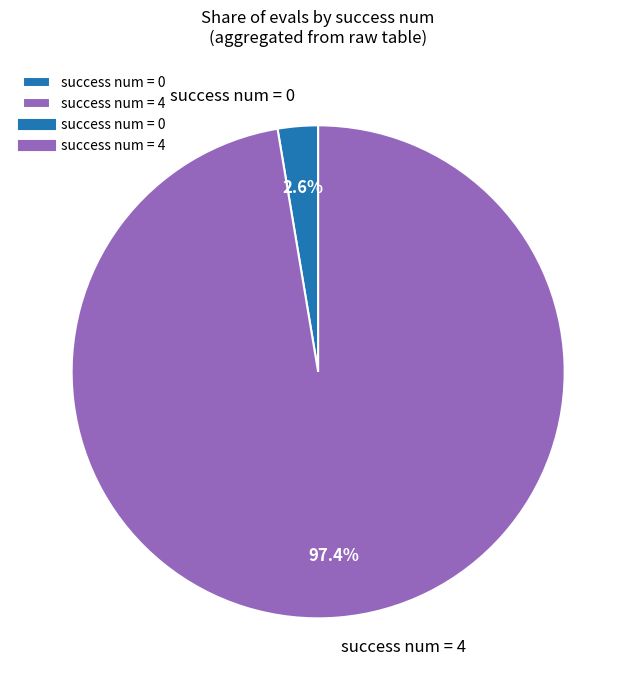

Which has a higher value, success num = 4 or success num = 0?

success num = 4